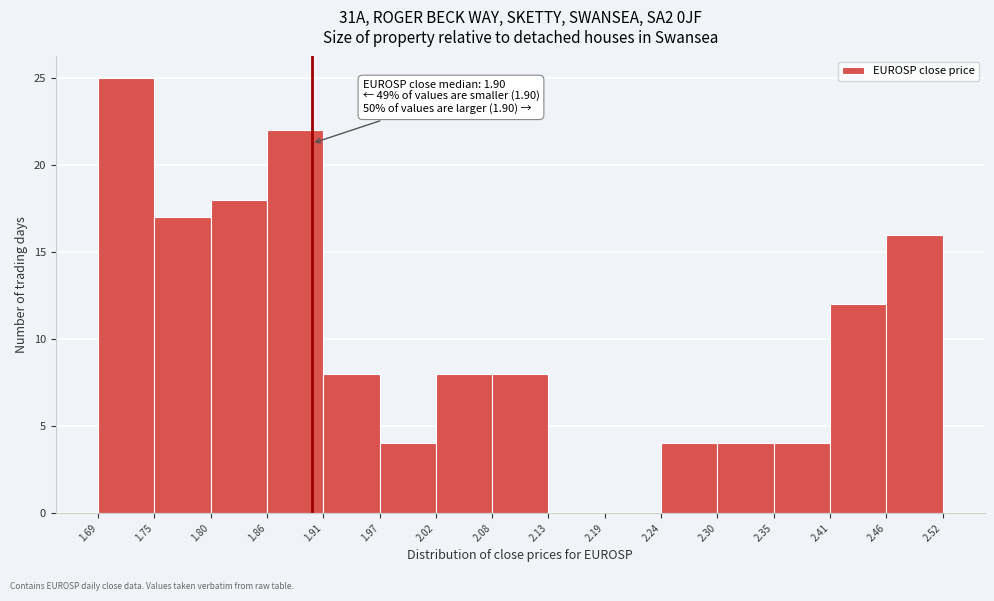

Which range on the x-axis has the tallest bar?

1.69 to 1.75